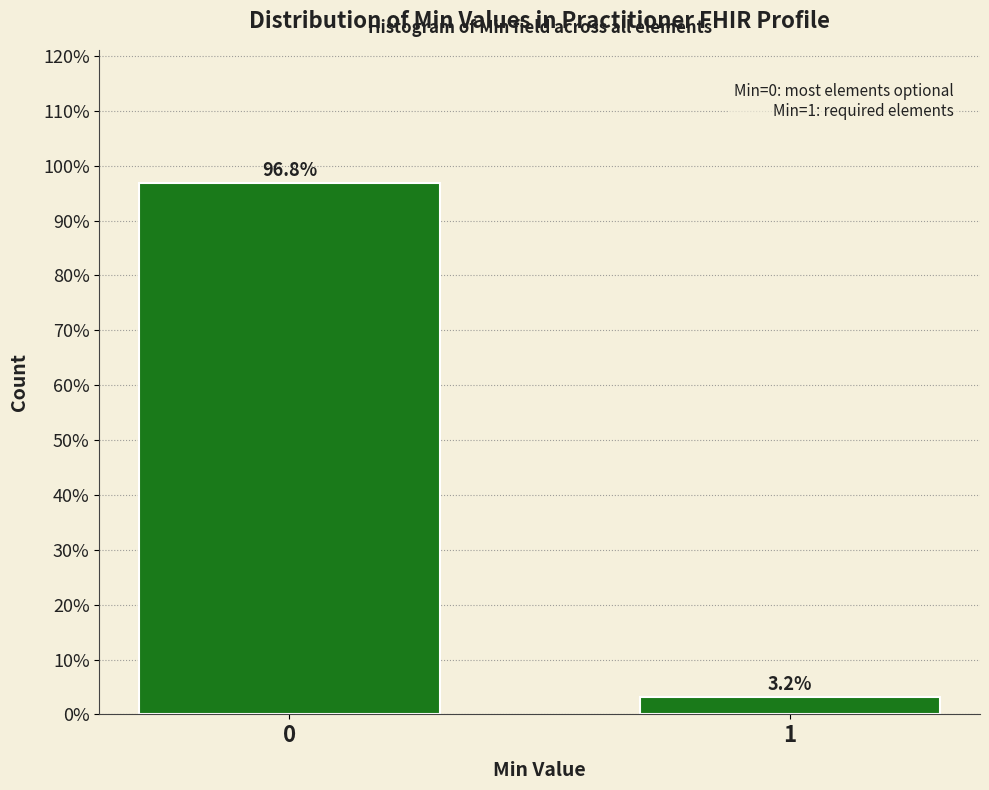

Reading right to left, what are all the values shown in this chart?

1=3.2	0=96.8